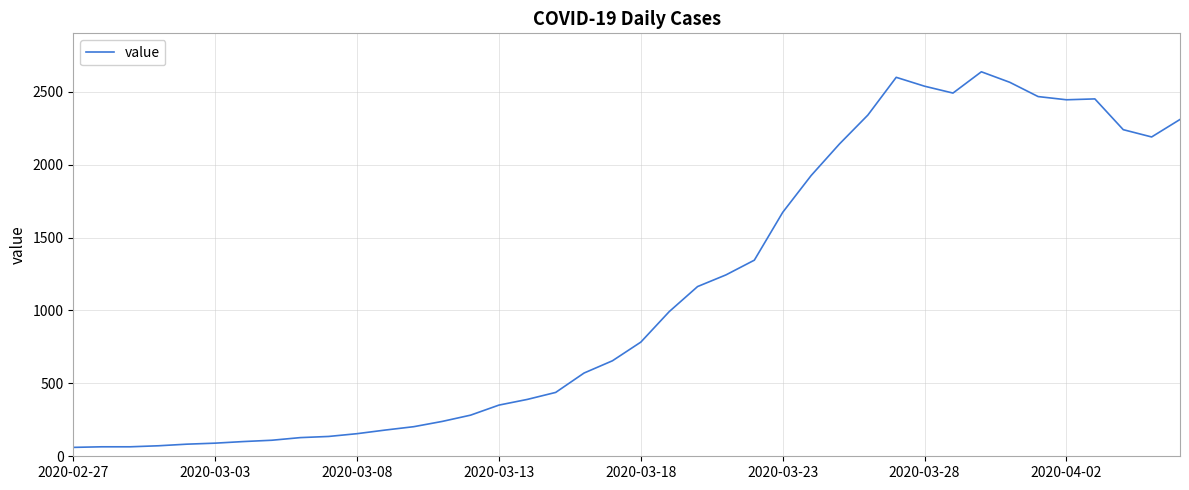

What is the difference between the maximum and minimum values?

2576